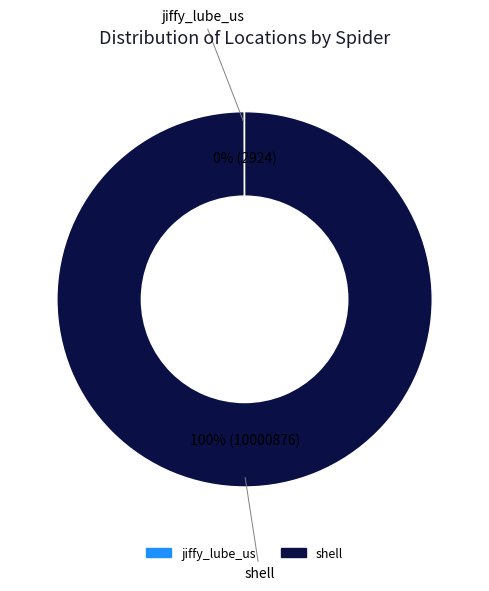

Which slice is the largest?

shell